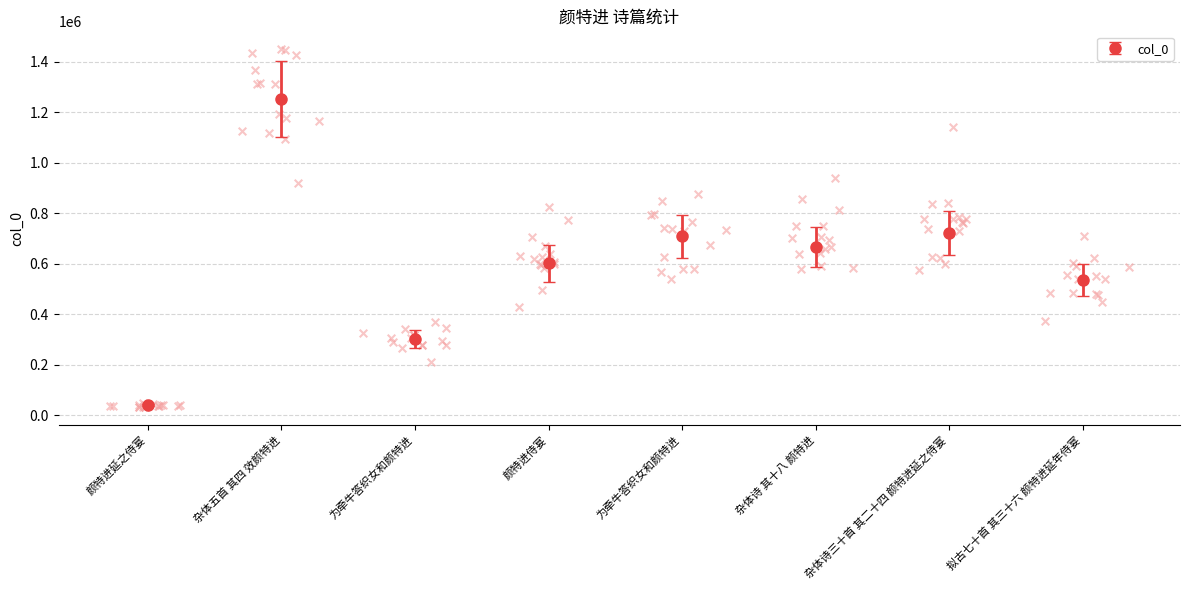

Which has a higher value, 颜特进延之侍宴 or 杂体诗 其十八 颜特进?

杂体诗 其十八 颜特进